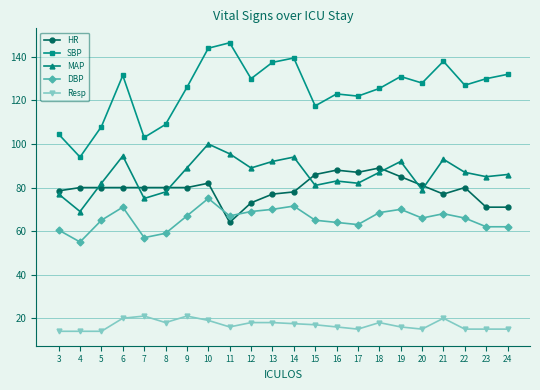

Rank the series at 10 from lowest to highest value.

Resp, DBP, HR, MAP, SBP